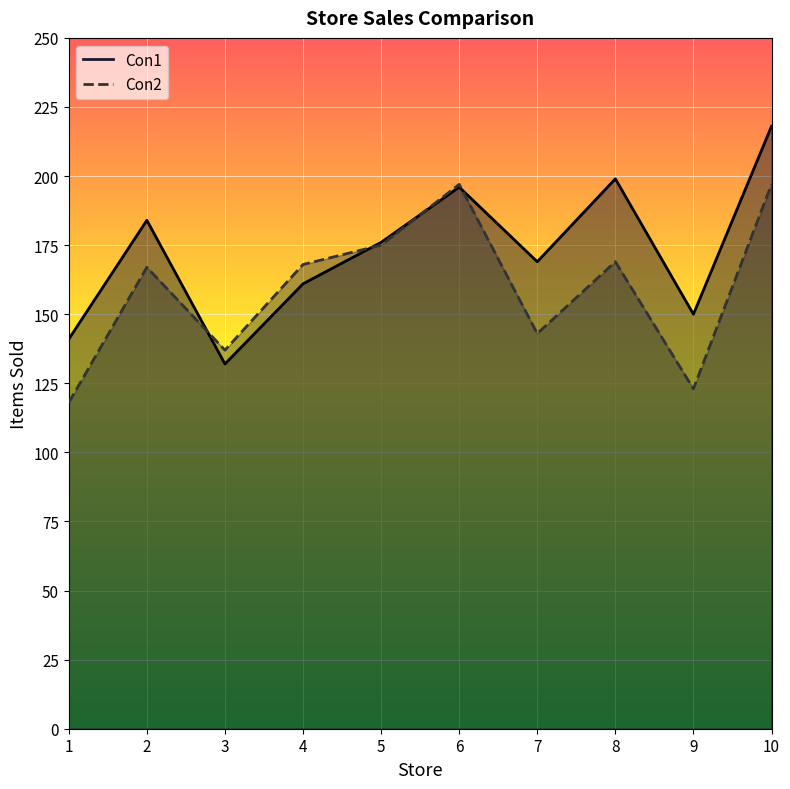

The value of Con1 at 2 is 184. True or false?

True